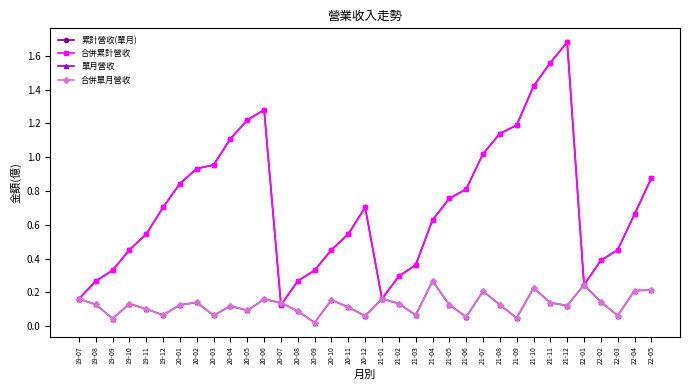

Does the chart have visible grid lines?

No